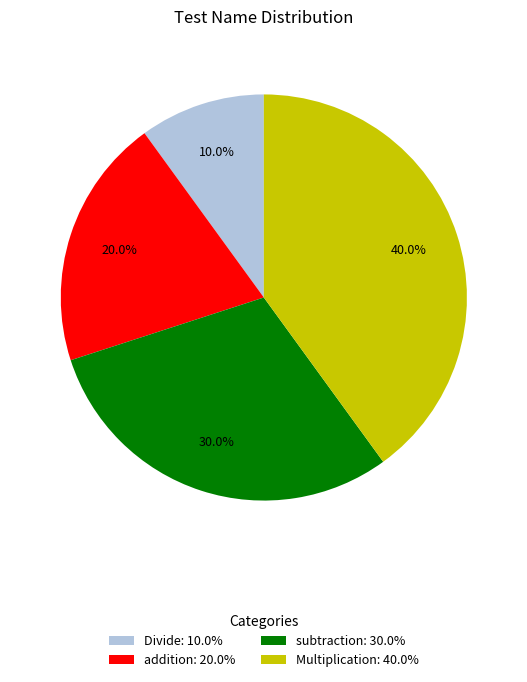

How many slices are in this pie chart?

4